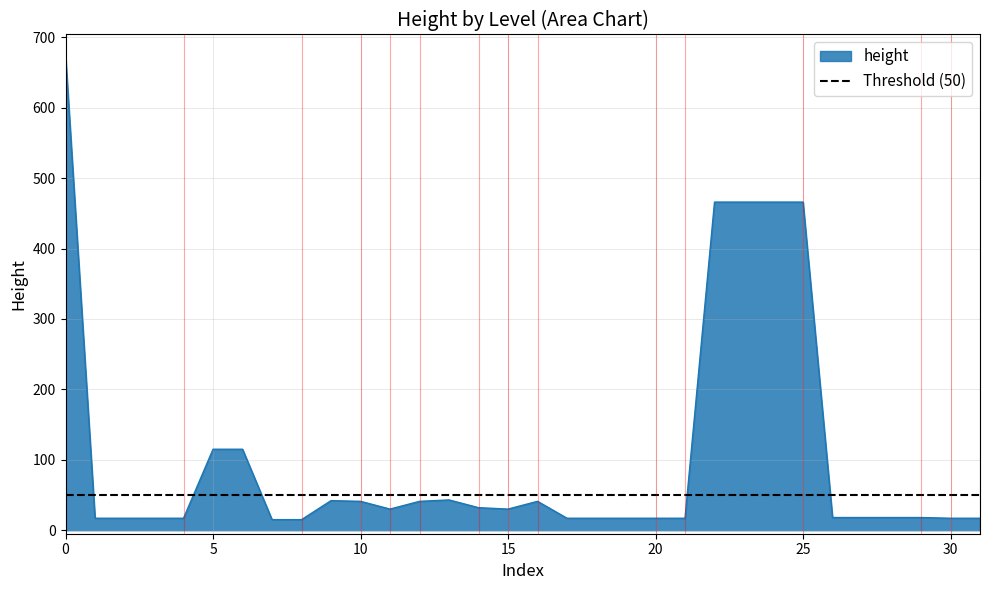

The height series shows 17 at 30. True or false?

True